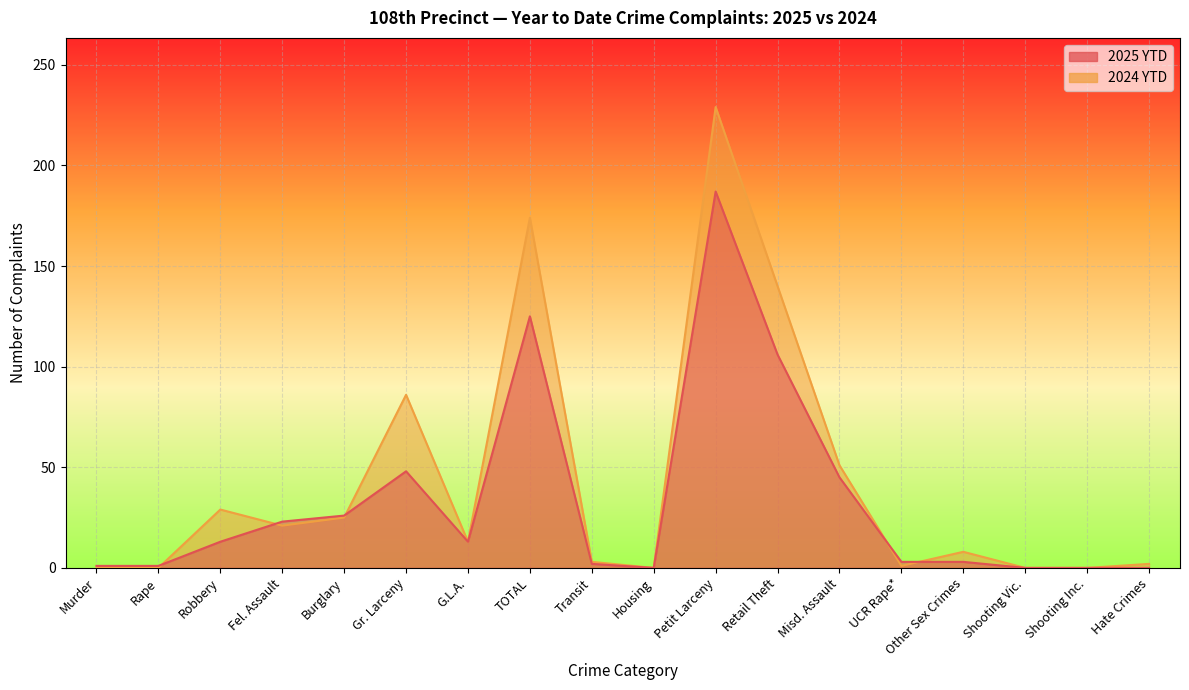

At which label does 2024 YTD reach its peak?

Petit Larceny